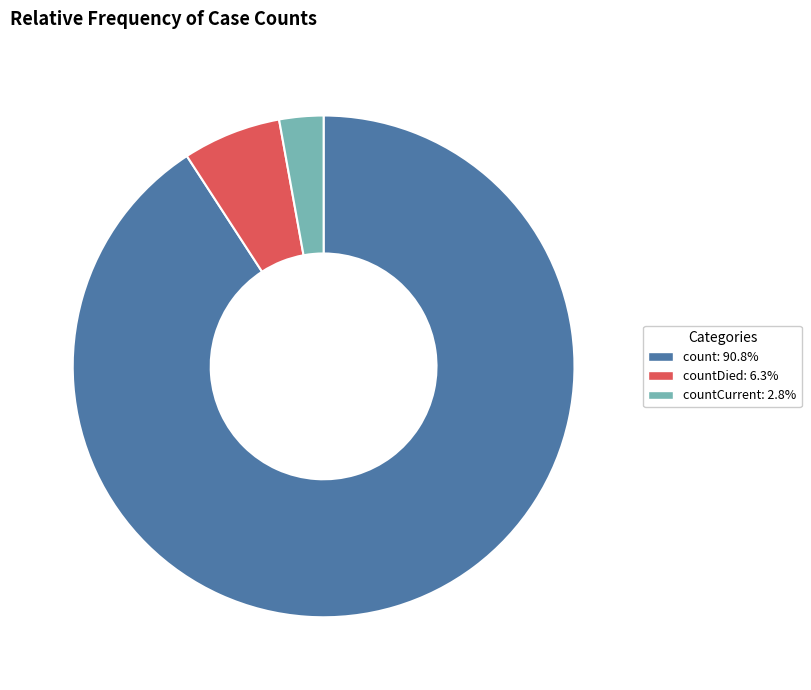

Count the number of slices in the pie.

3